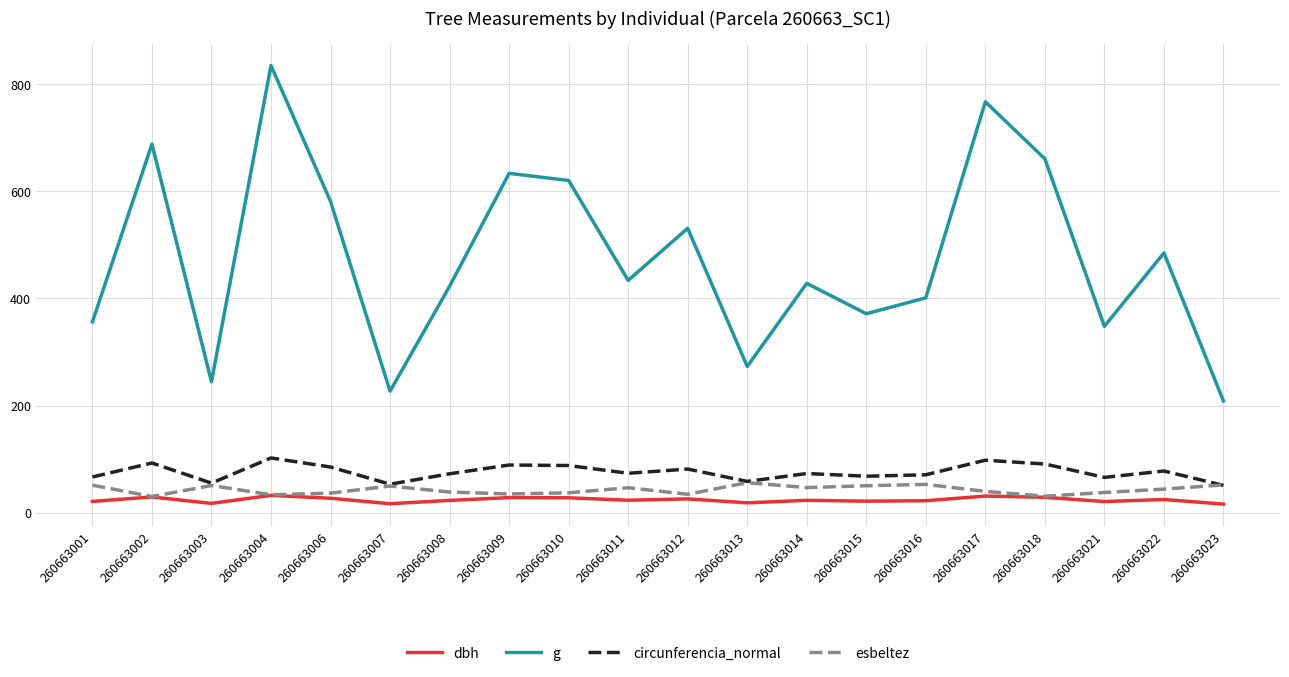

How many interior local valleys does the circunferencia_normal series have?

6